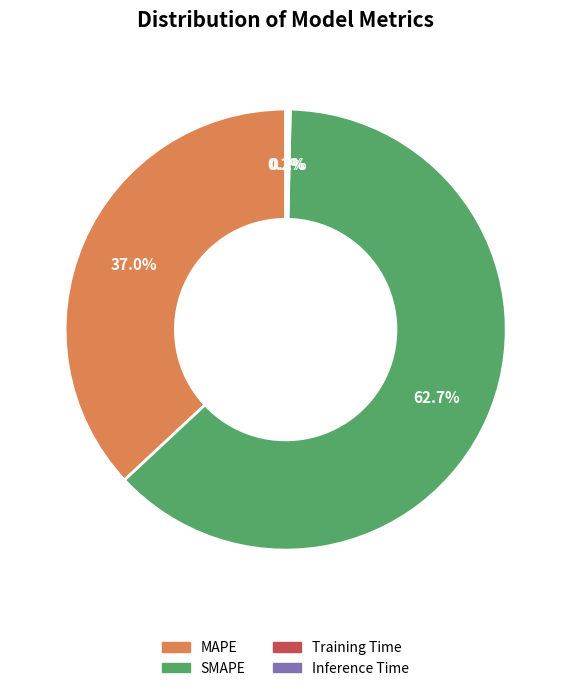

Combined, do SMAPE and MAPE account for over 50%?

Yes